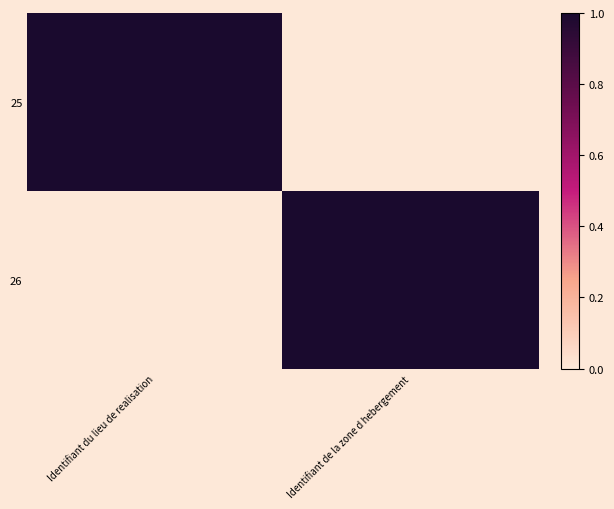

Which series has the widest spread of values?

25